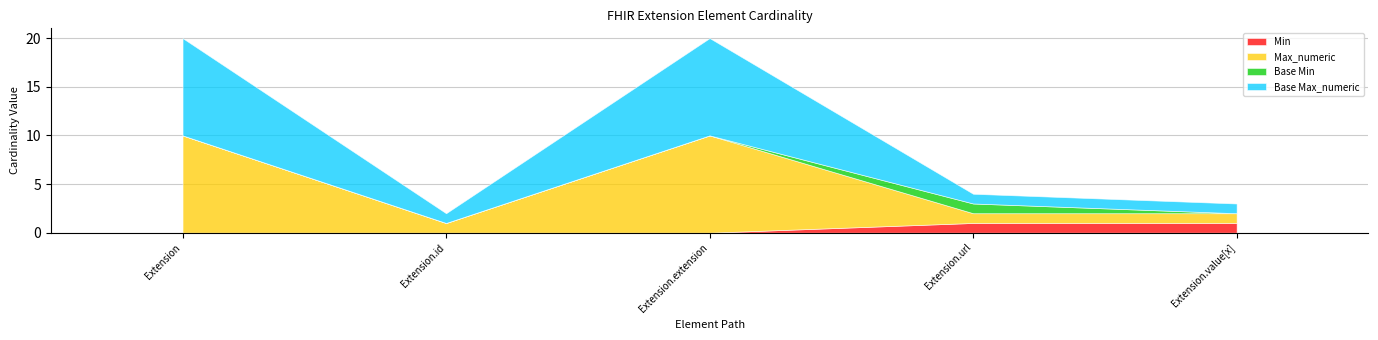

True or false: Max_numeric has a value of 246 at Extension.extension.

False